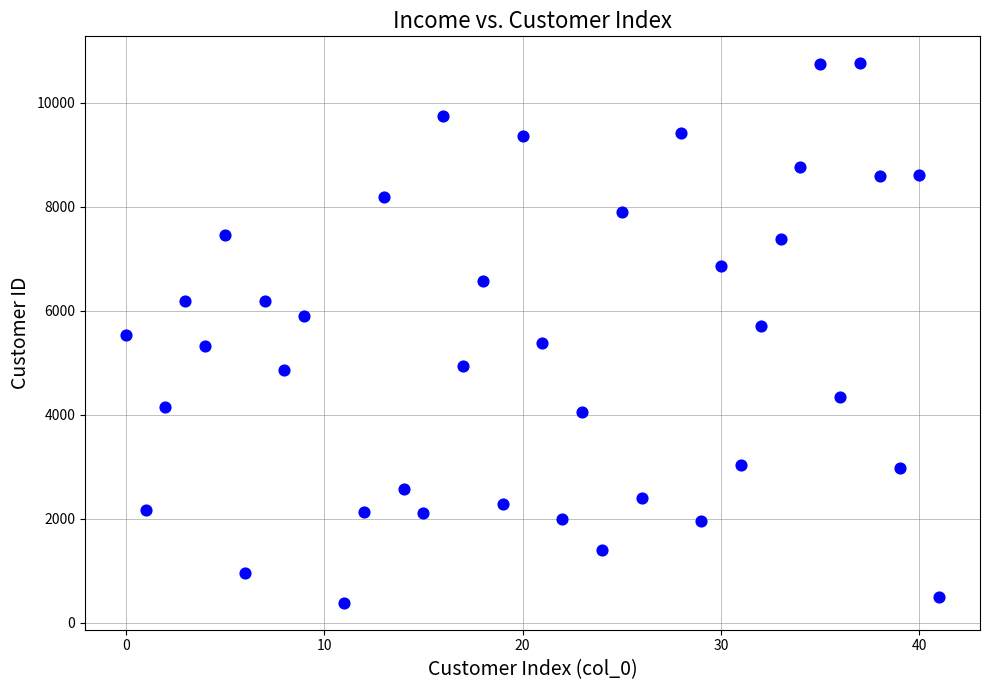

What is the range of Y values (max minus min)?

10368